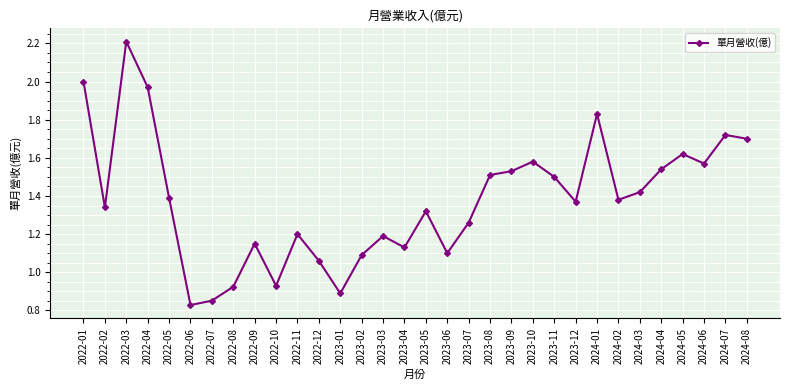

What is the change in value from 2022-09 to 2024-03?

+0.3